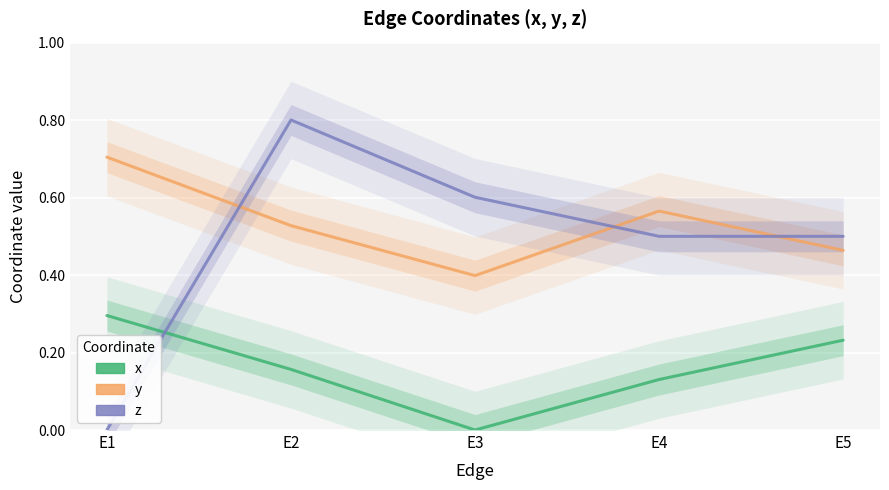

Rank the series by their maximum value, from highest to lowest.

z, y, x